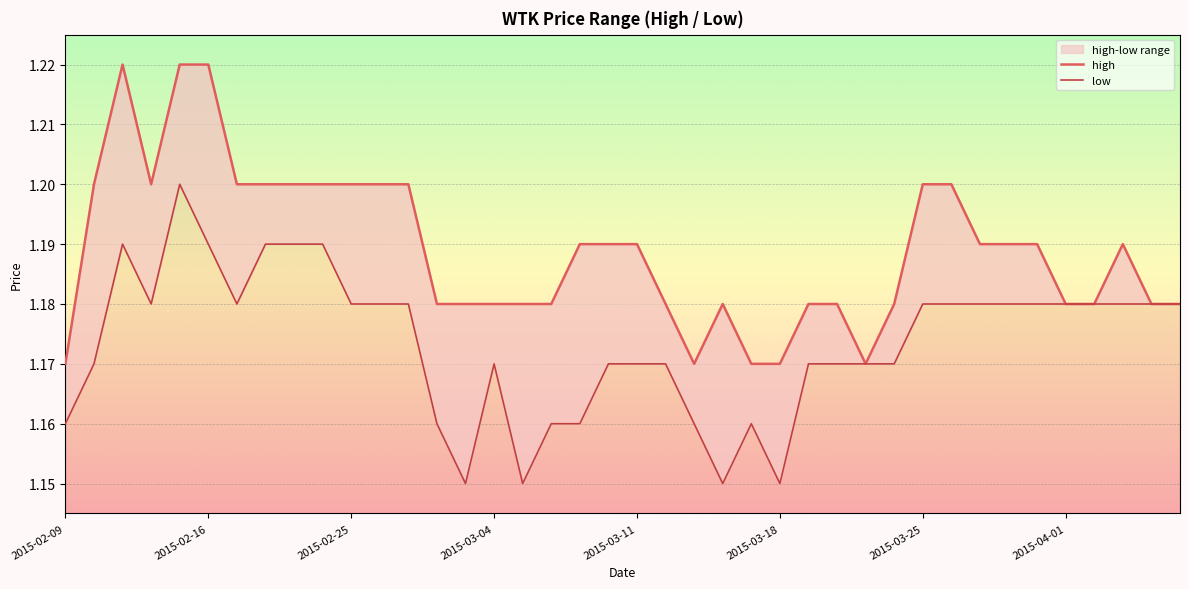

What is the sum of the high values at 2015-03-25 and 12?

2.4